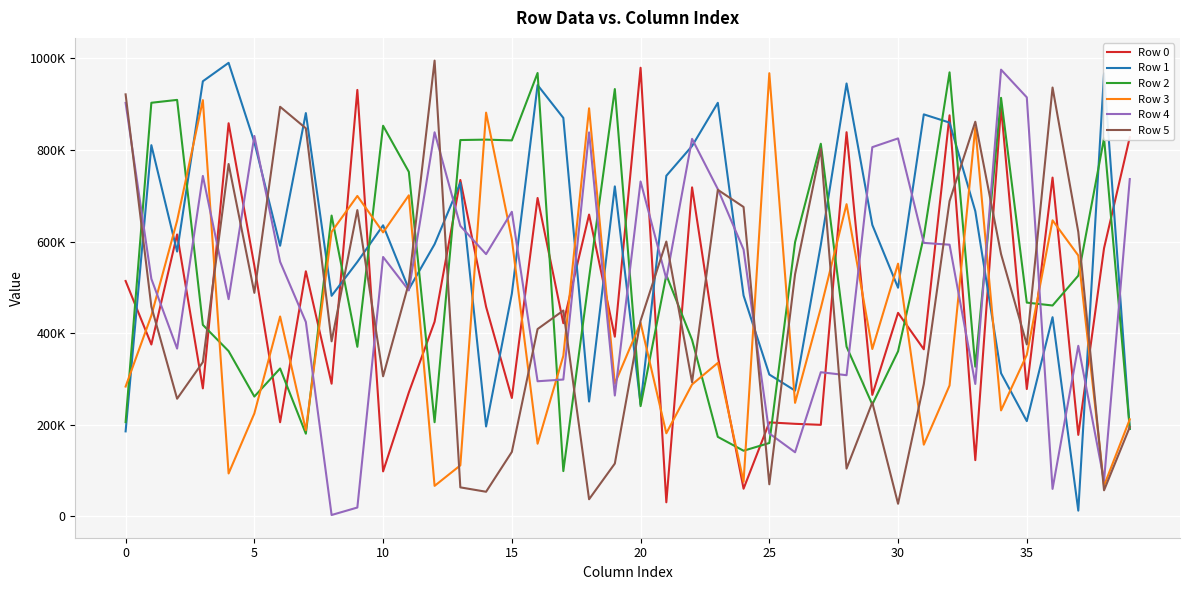

True or false: Row 5 has more than 2 interior local peaks.

True